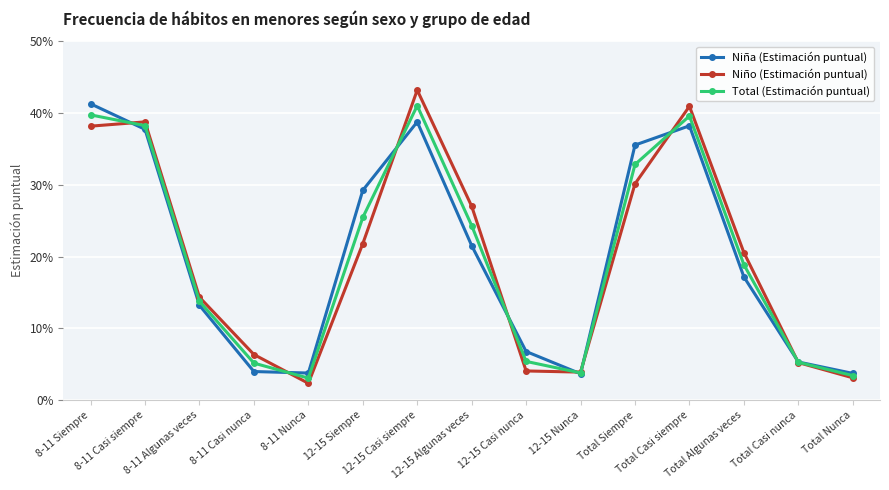

Which series has the largest total across all categories?

Niña (Estimación puntual)